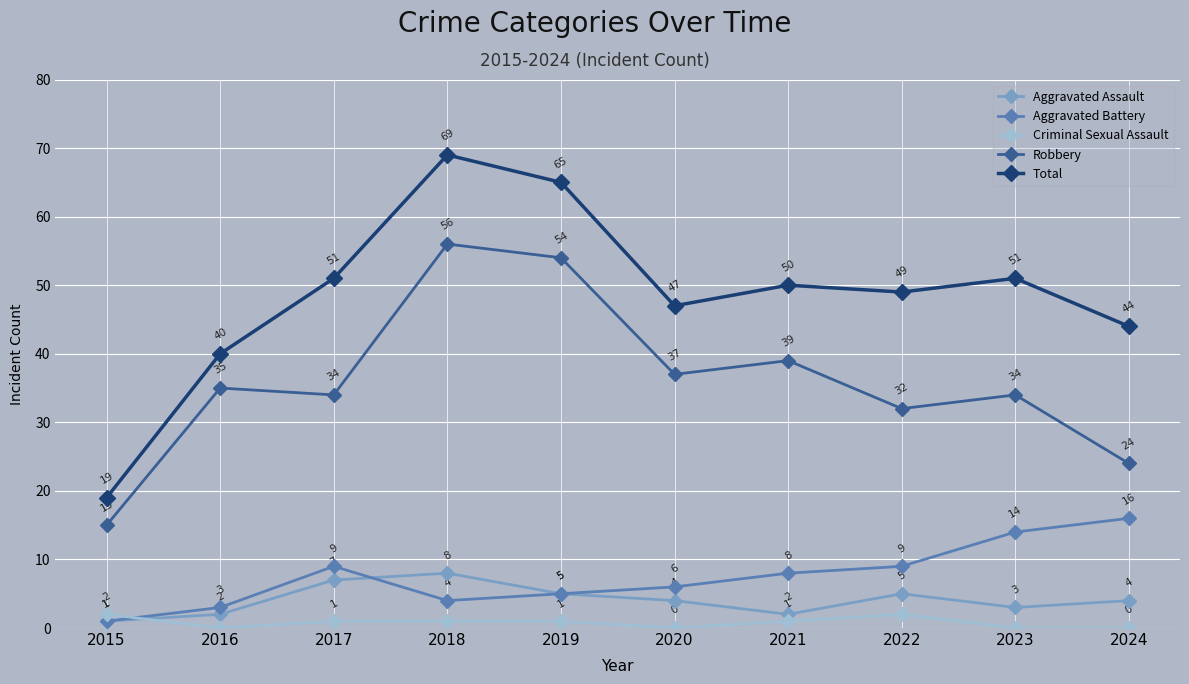

At which label does Total reach its minimum?

2015